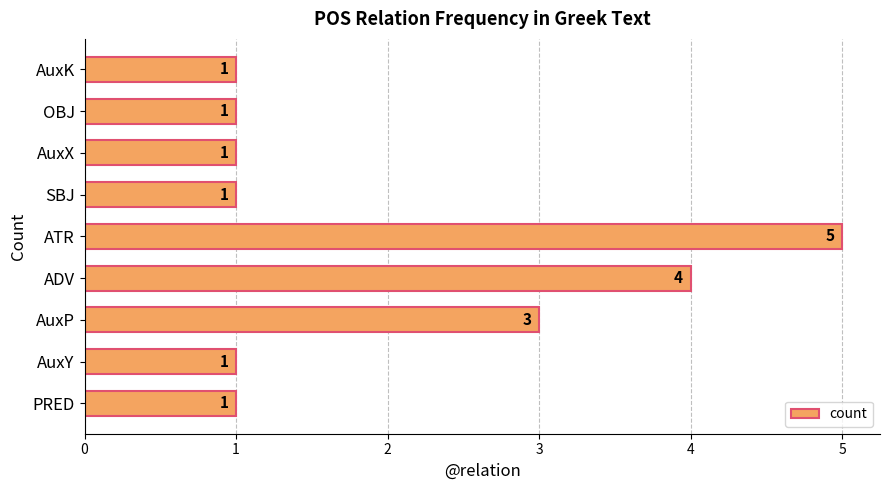

What is the average value?

2